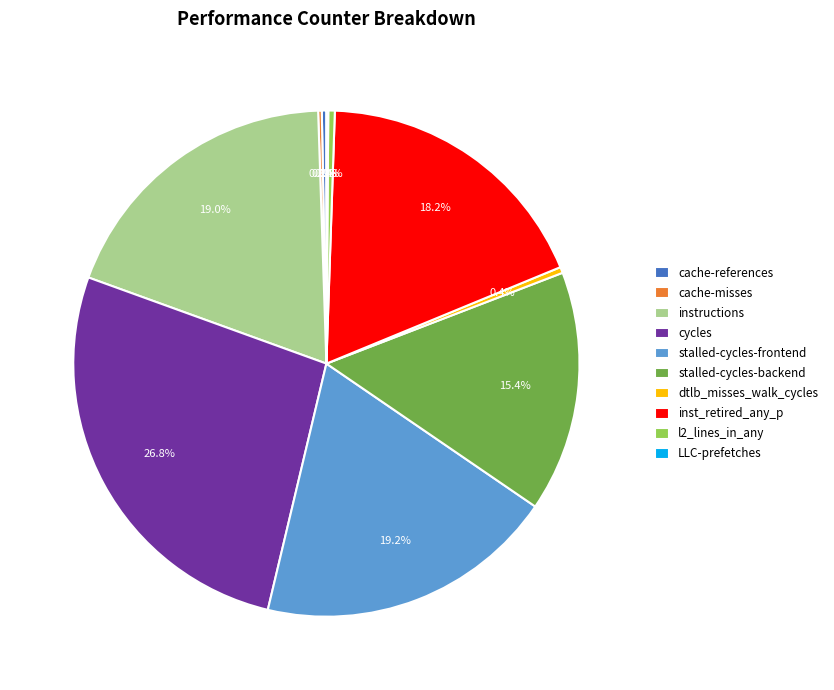

Between dtlb_misses_walk_cycles and cycles, which is larger?

cycles